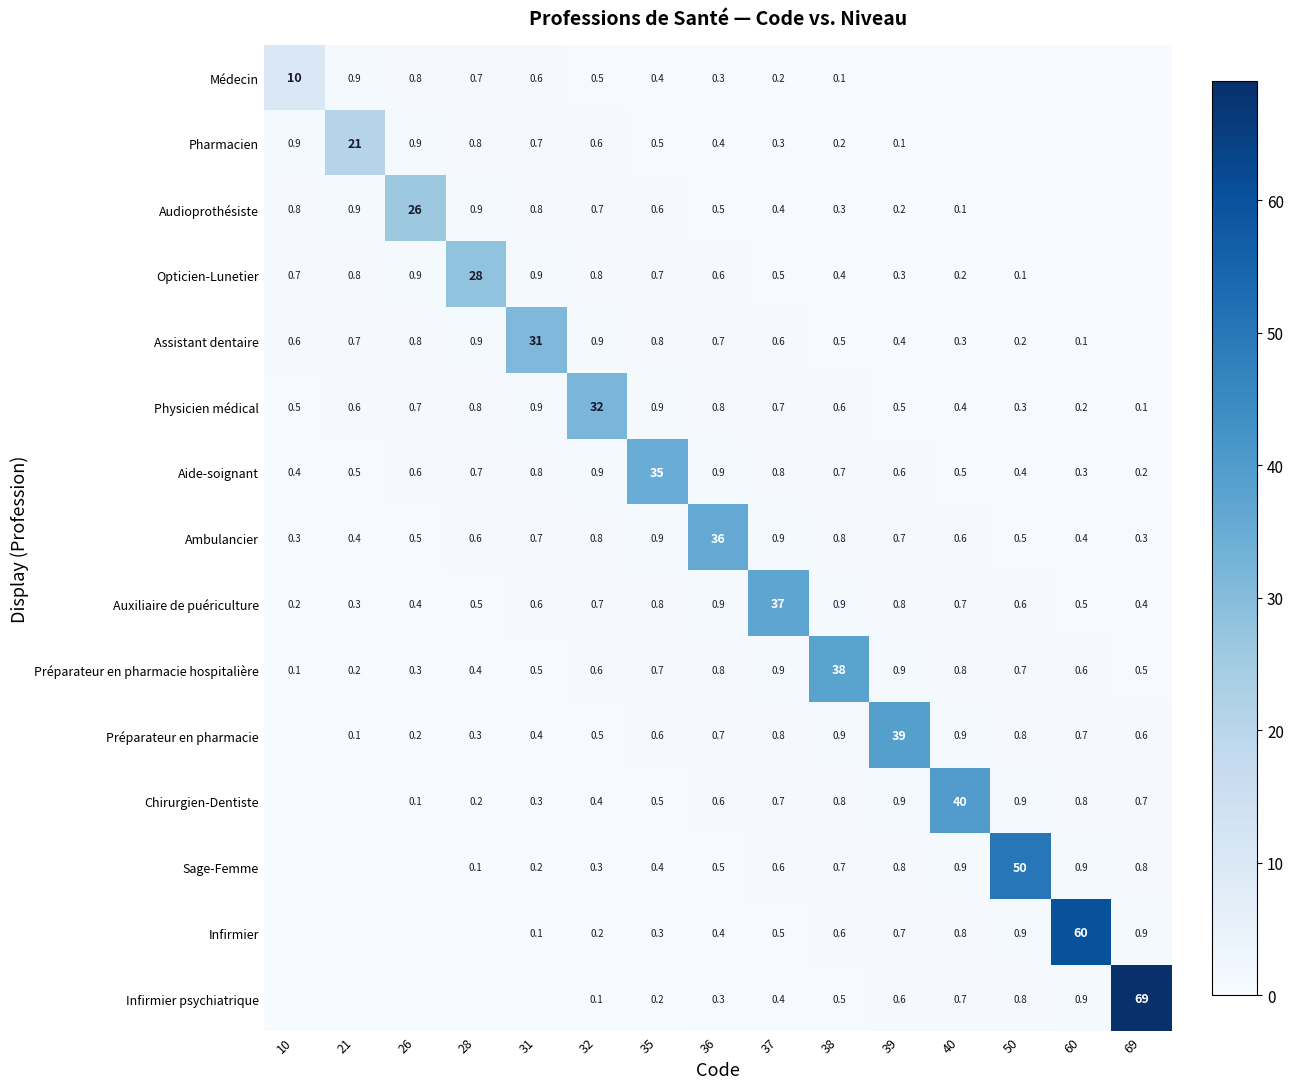

Which category has the lowest value in the Aide-soignant series?

69